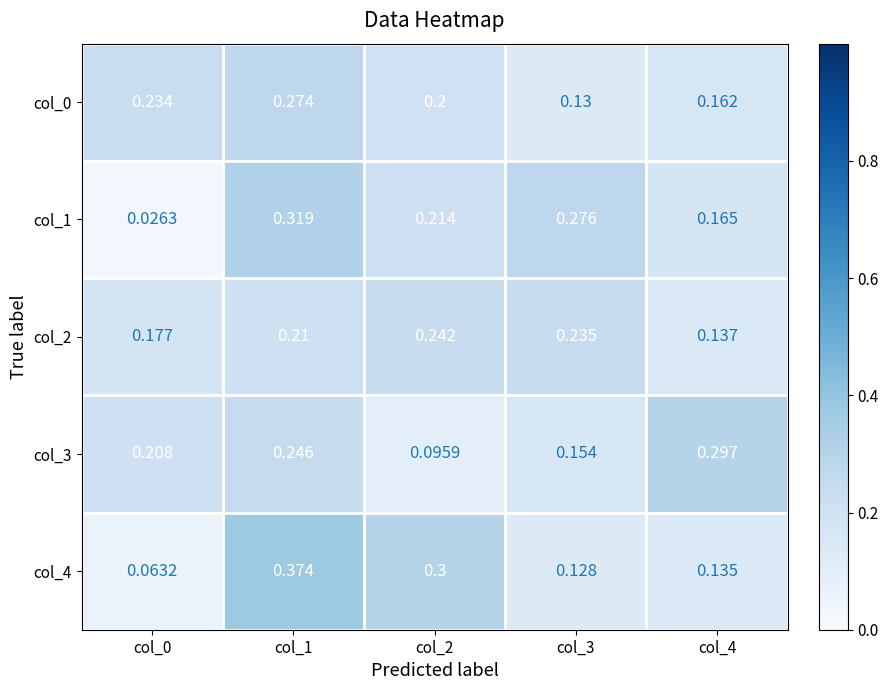

At which category is the sum across all series the highest?

col_1